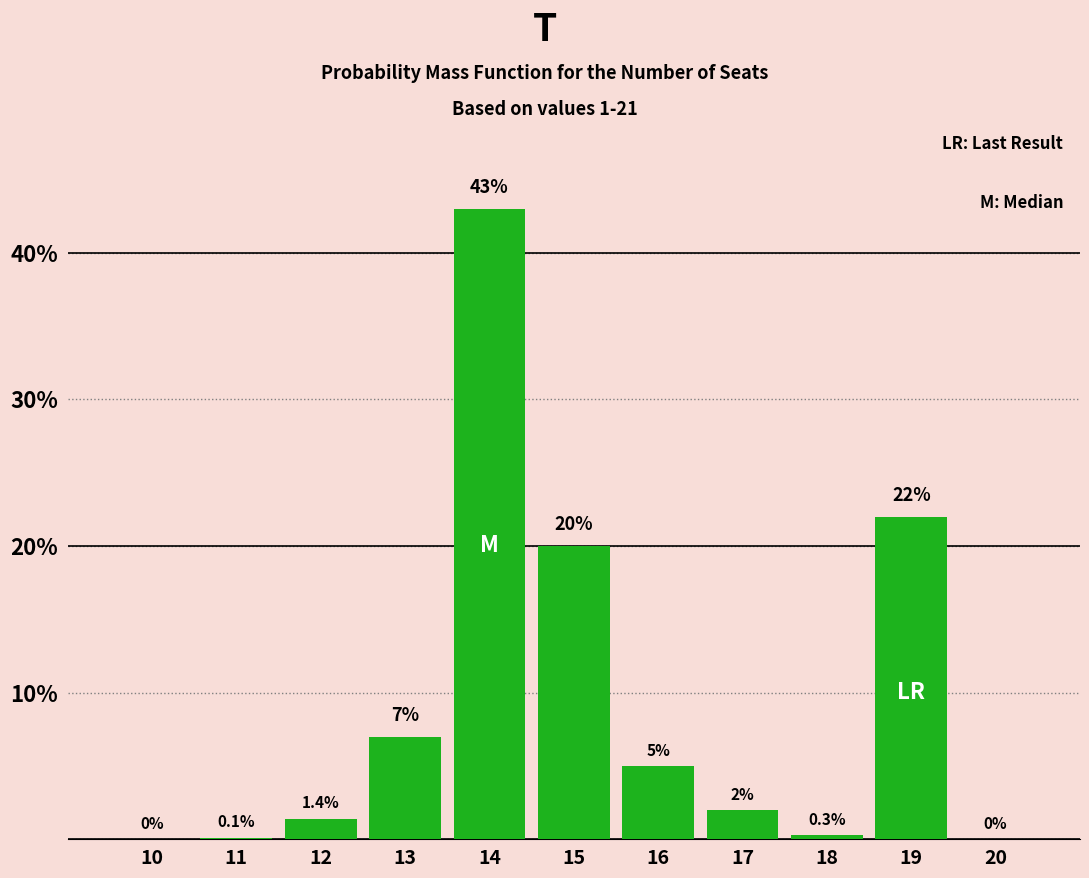

Reading right to left, transcribe all the data shown in this chart.

20=0.0	19=22.0	18=0.3	17=2.0	16=5.0	15=20.0	14=43.0	13=7.0	12=1.4	11=0.1	10=0.0